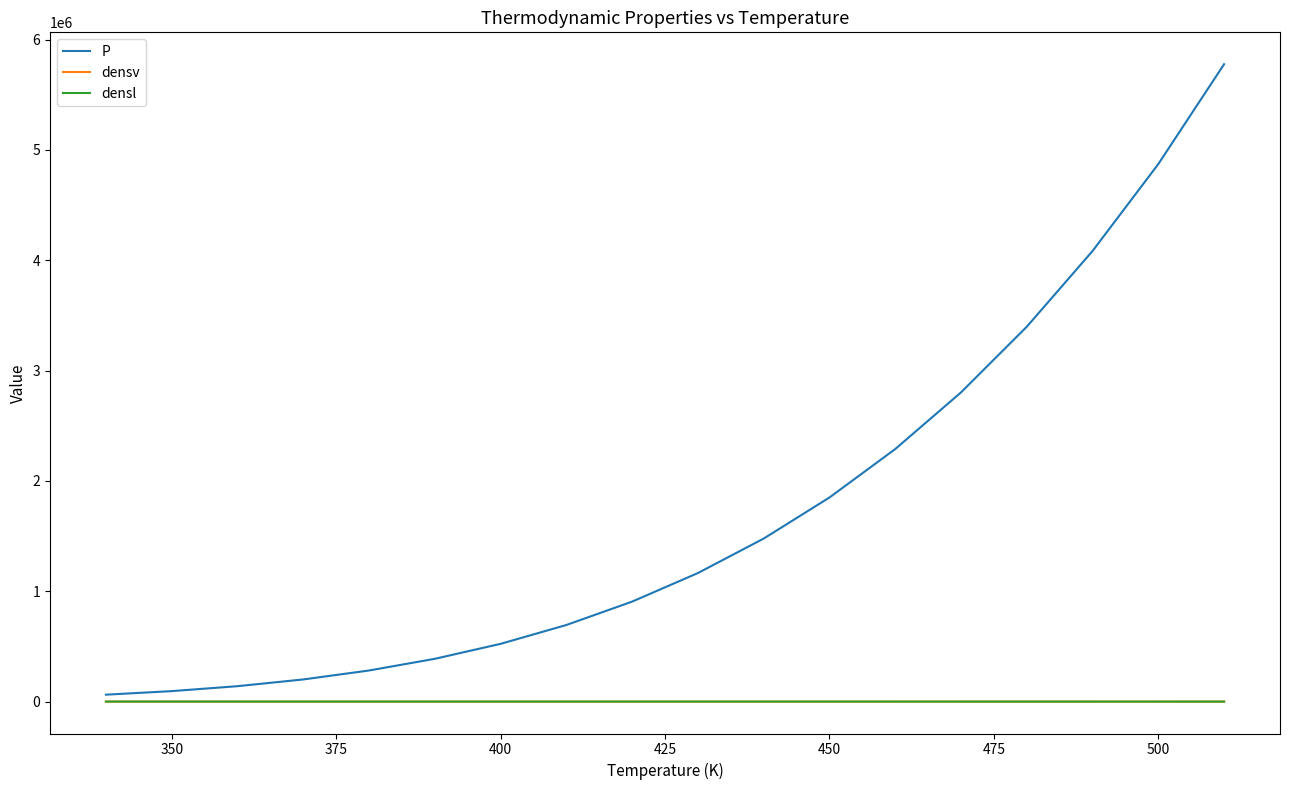

Which series has the largest total across all categories?

P